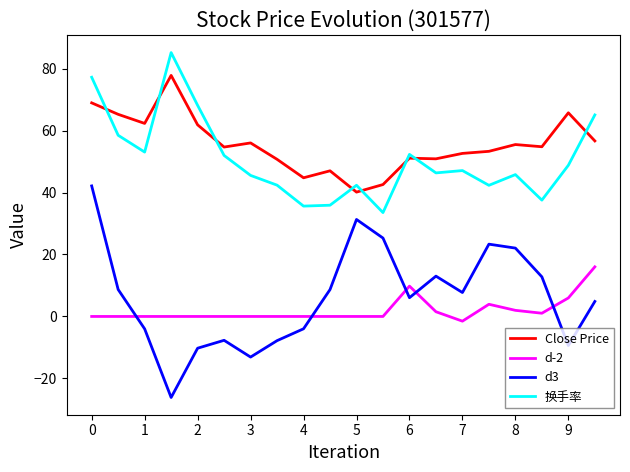

Which series has the widest spread of values?

d3